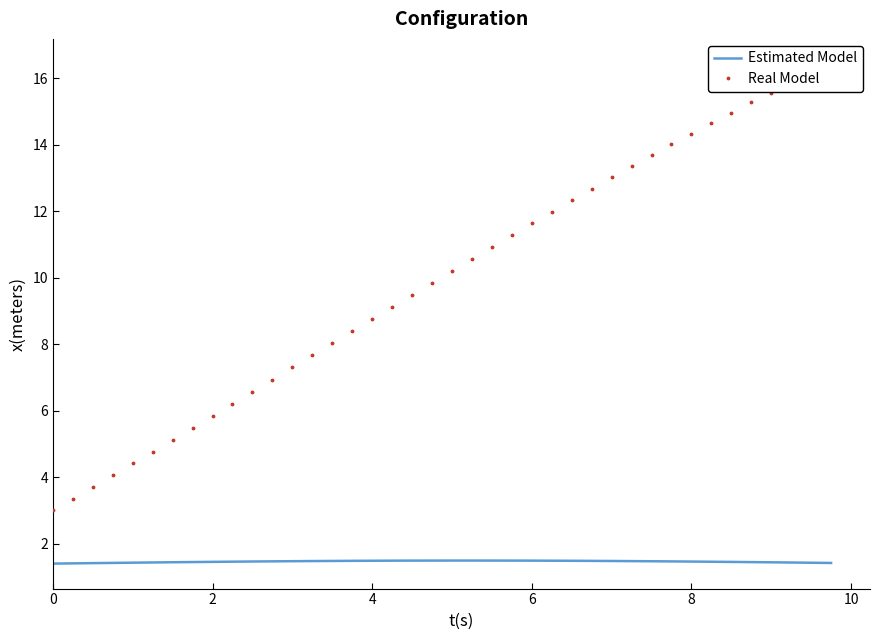

True or false: Estimated Model and Real Model intersect in this chart.

False